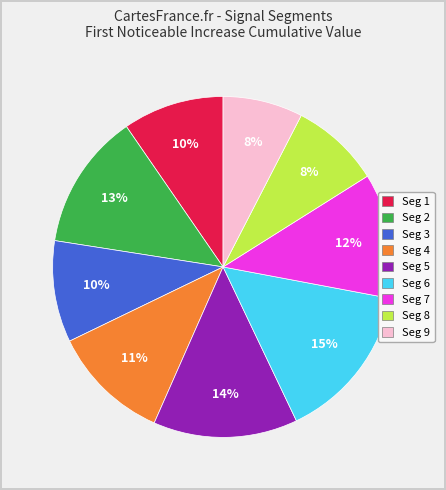

Is there a majority slice in this chart?

No